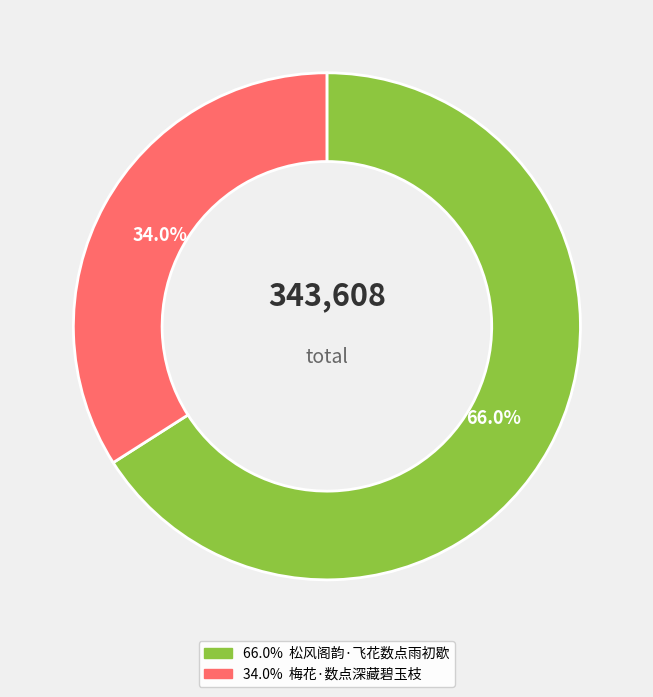

Does any single category account for the majority?

Yes